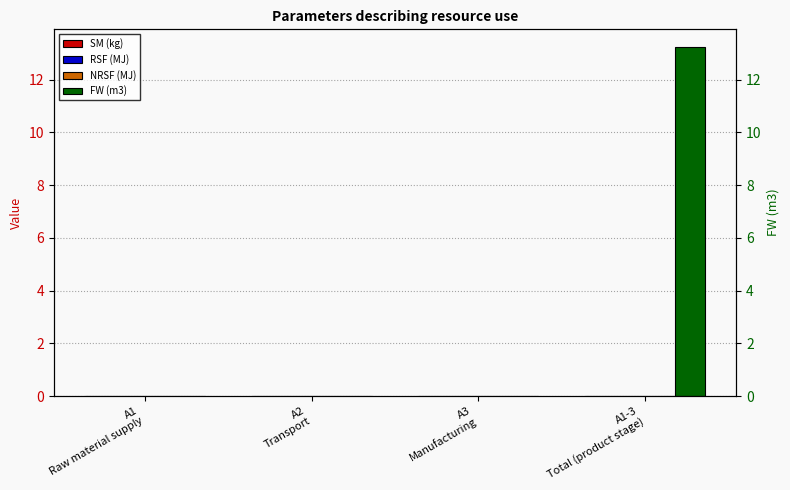

What position from the right is A2
Transport?

3